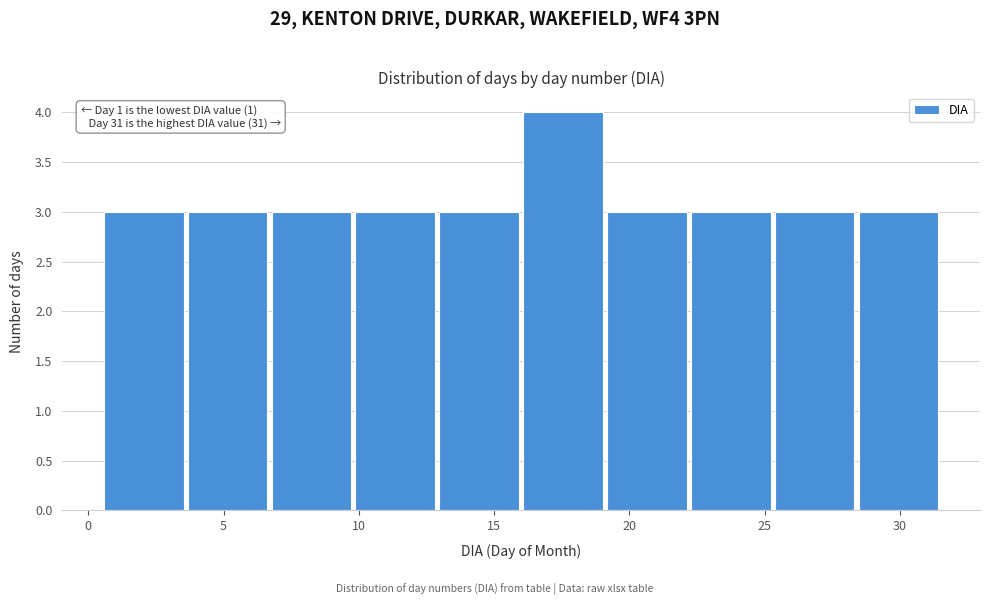

Over which range of the x-axis is the bar tallest?

16.0 to 19.1